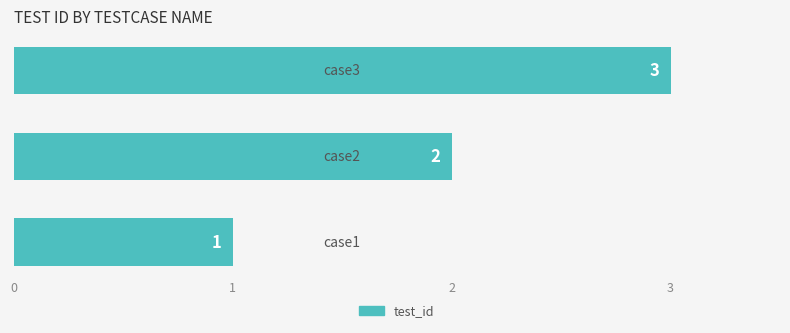

How many values are between 1 and 3?

3